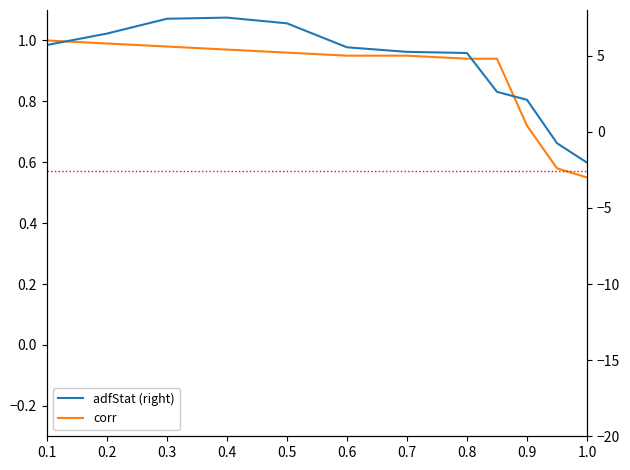

What is the highest value of the corr series?

1.0